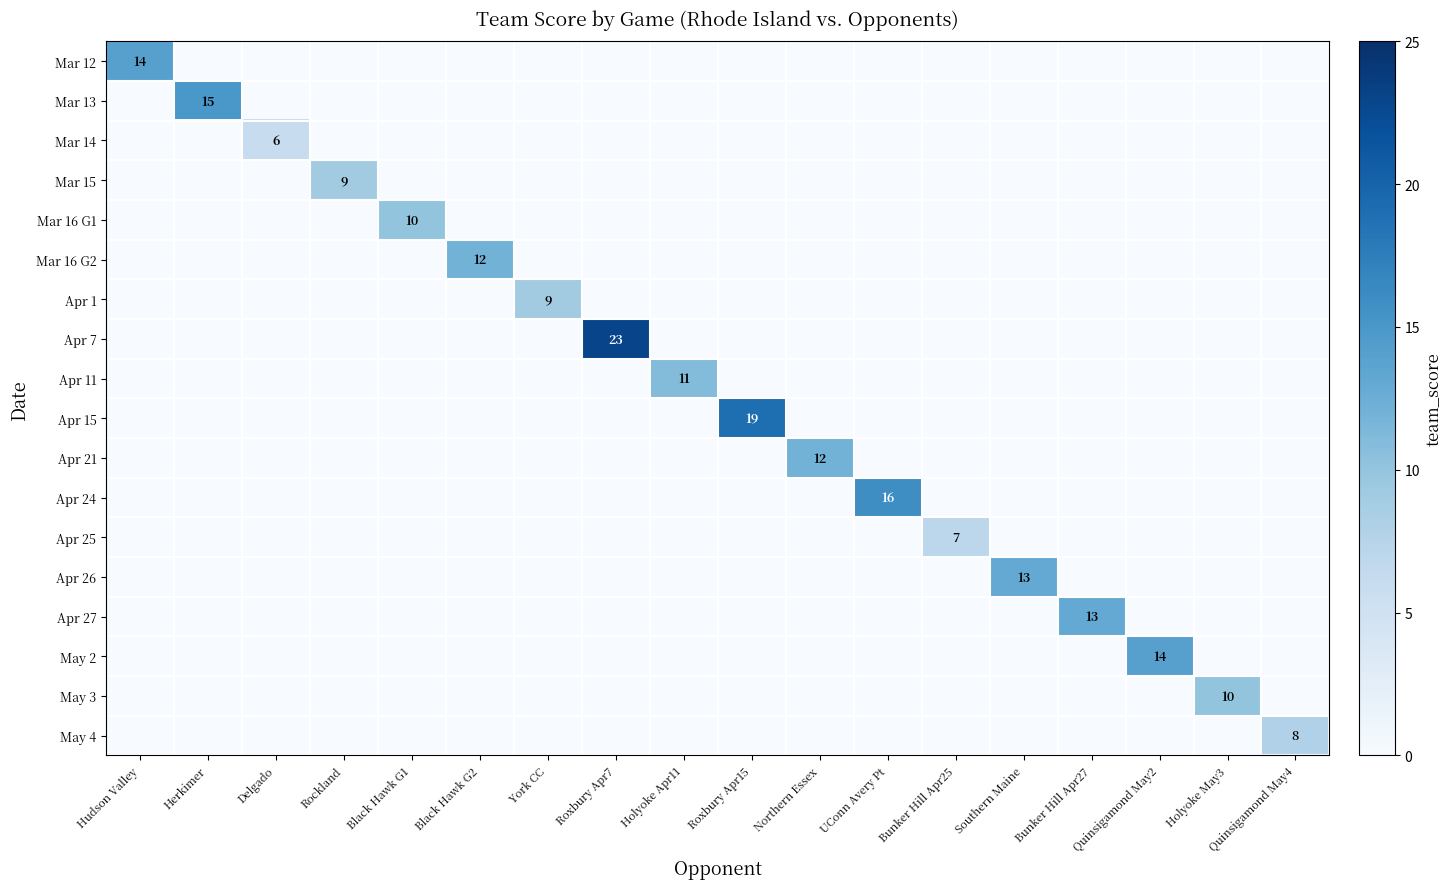

At how many categories does at least one series exceed 1?

18